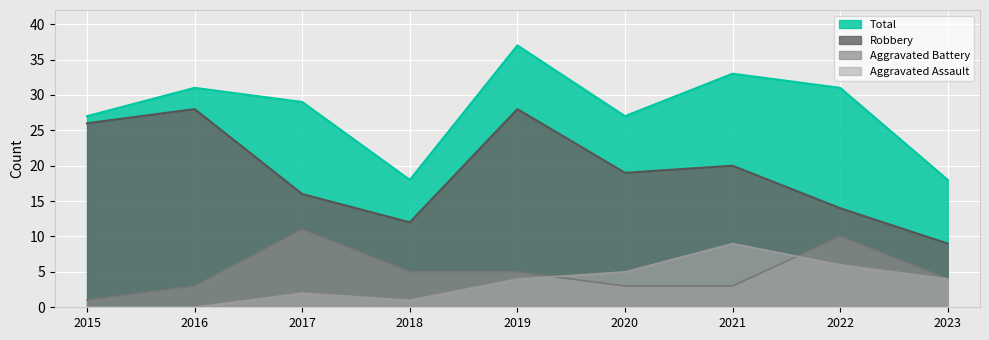

What is the sum of the Robbery values at 2015 and 2021?

46